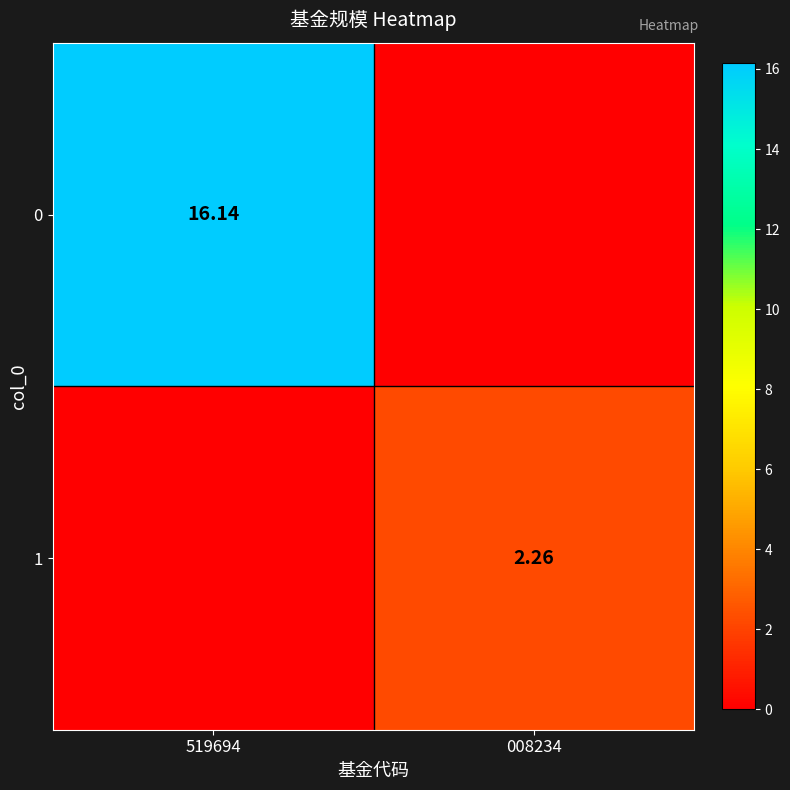

At how many categories does at least one series exceed 5?

1